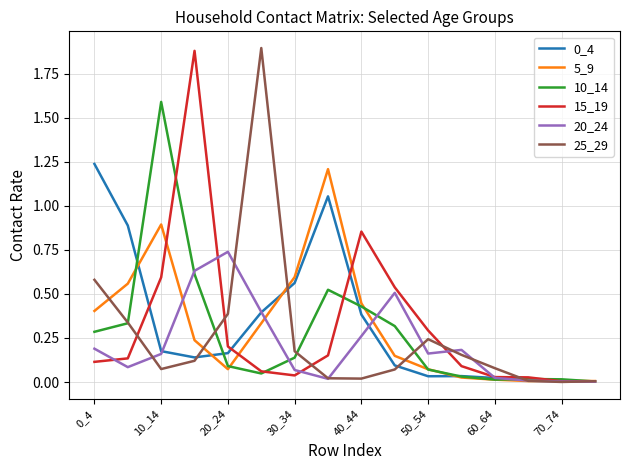

The value of 10_14 at 20_24 is 0.0. True or false?

False